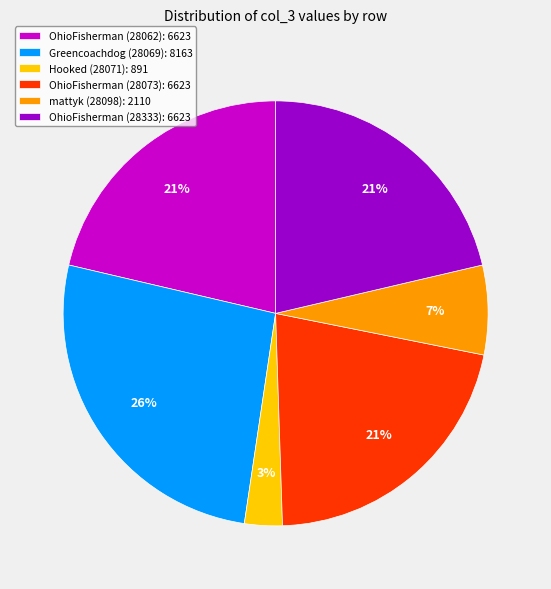

Is the sum of OhioFisherman (28333) and Hooked (28071) greater than half?

No